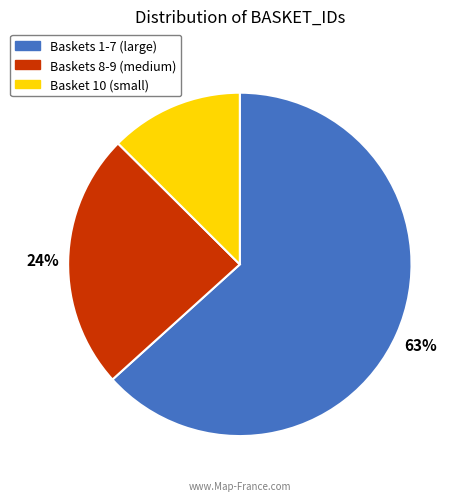

Which has a higher value, Basket 10 (small) or Baskets 8-9 (medium)?

Baskets 8-9 (medium)